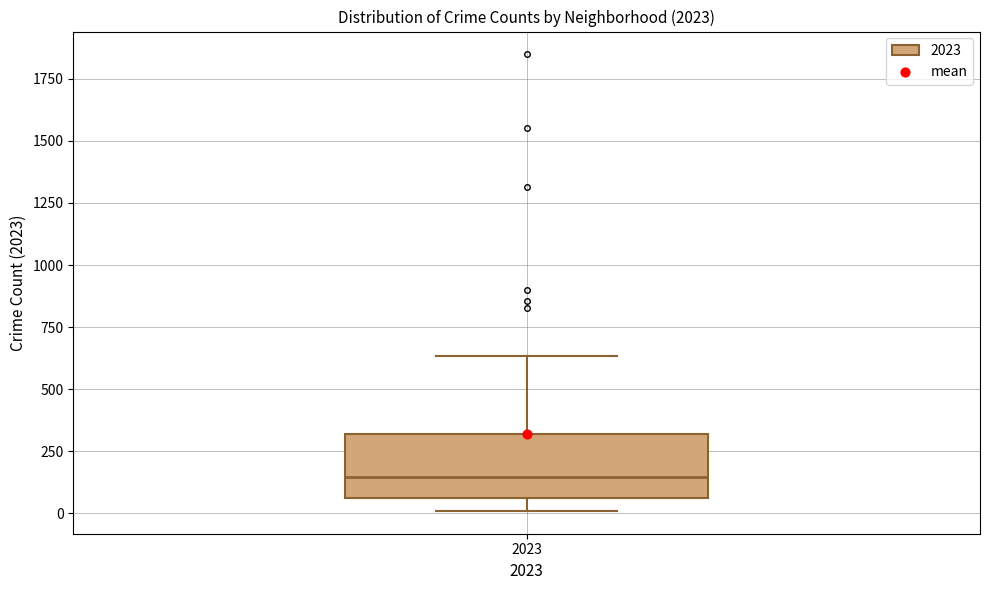

Read this box plot against the y-axis: the position of the median line, the range covered by the box, and the ends of both whiskers. The values are not printed on the chart, so give them approximately, as read against the axis.

median 150, box 50 to 300, whiskers 0 to 650